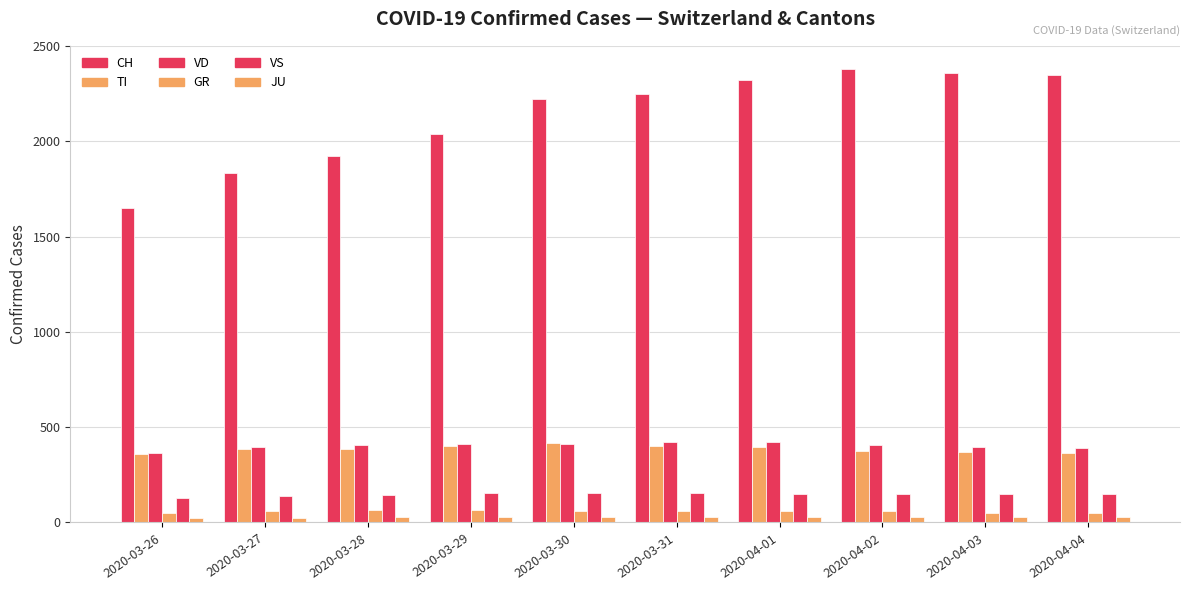

Reading left to right, what are all the values shown in this chart?

CH: 1651	1831	1921	2035	2219	2248	2322	2381	2360	2346
TI: 358	386	385	402	415	401	396	374	370	363
VD: 364	397	408	410	411	420	420	406	395	393
GR: 52	58	63	63	58	58	59	60	51	52
VS: 129	138	143	153	154	153	147	147	147	150
JU: 22	25	27	28	28	29	29	29	28	27